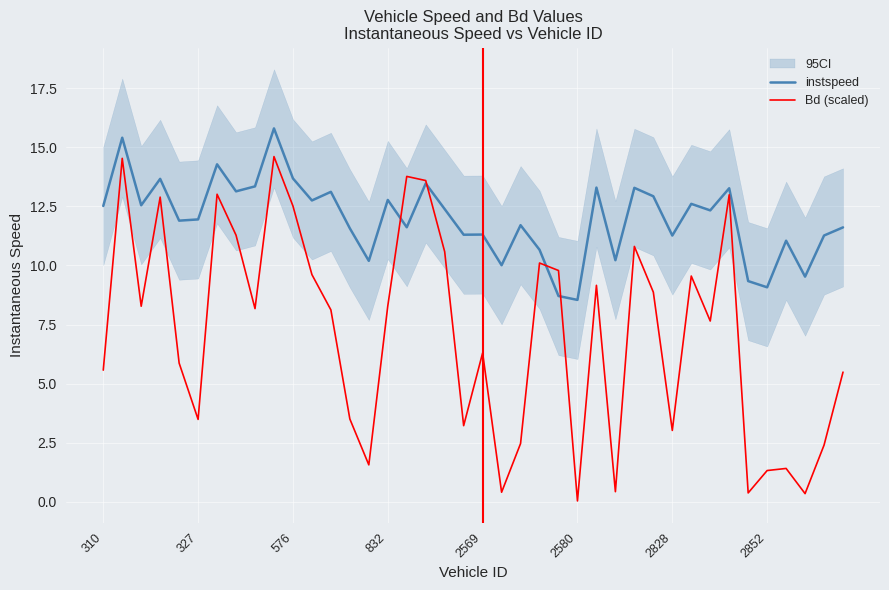

Which series has the largest total across all categories?

instspeed